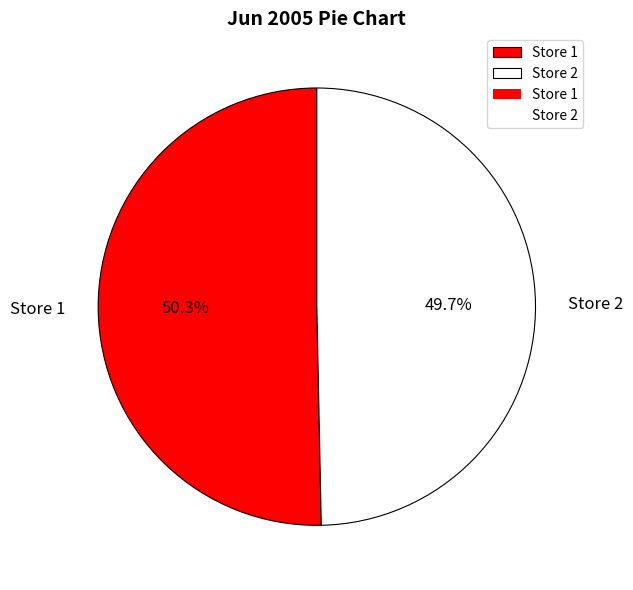

Is there a majority slice in this chart?

Yes